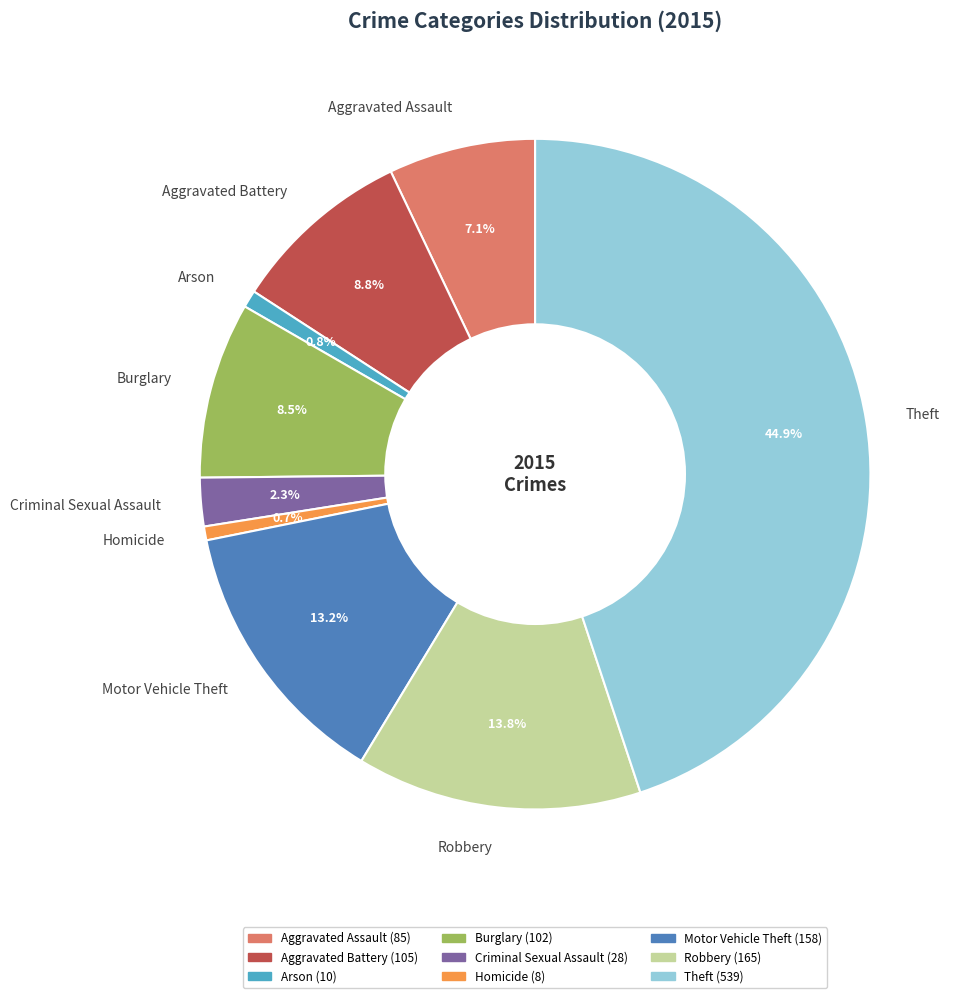

To the nearest percent, what is the average slice percentage?

11%